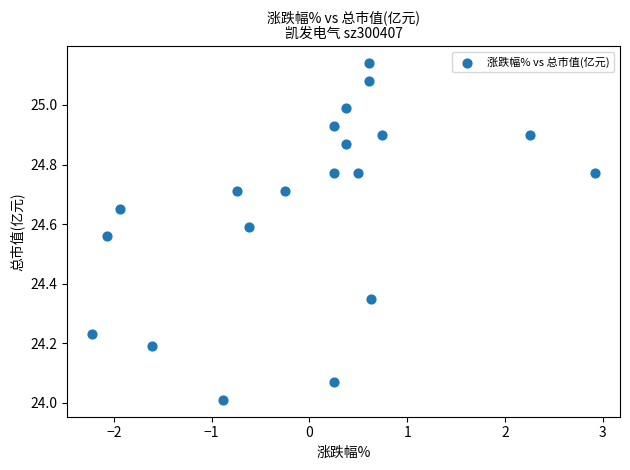

What is the range of Y values (max minus min)?

1.1